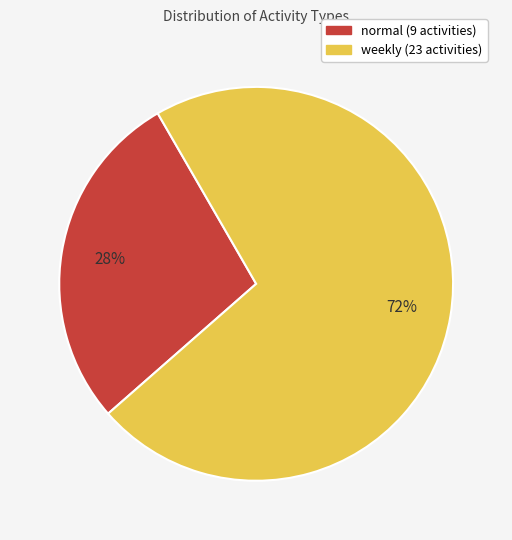

To the nearest percent, what is the average slice percentage?

50%